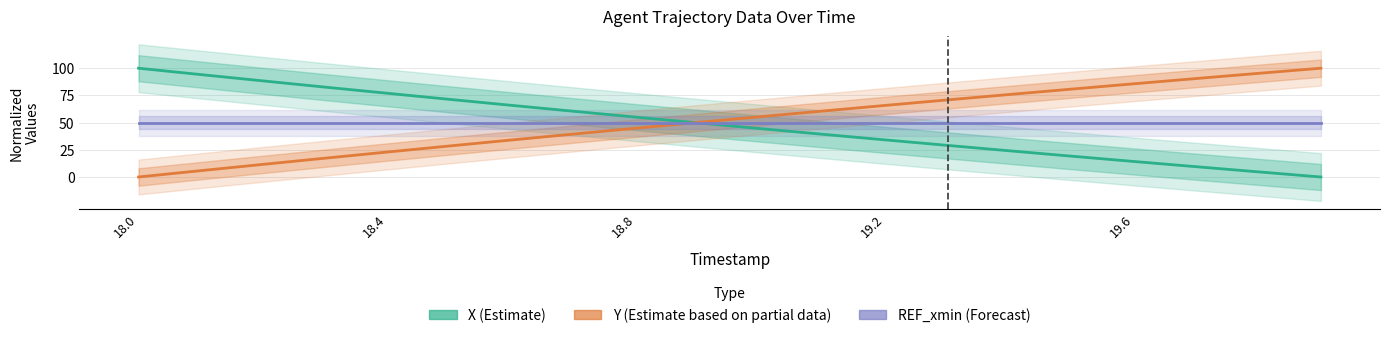

What is the difference between the maximum and minimum values in the X (Estimate) series?

100.0